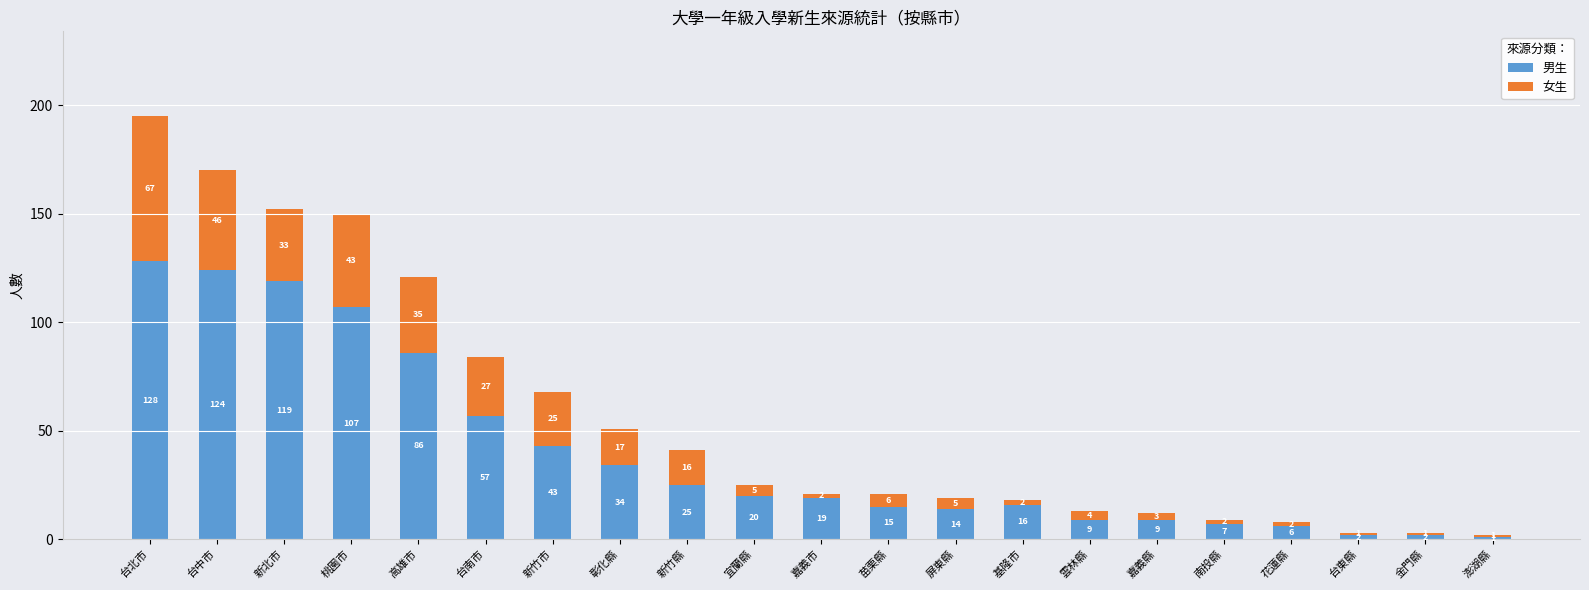

At which label does 男生 first exceed 19?

台北市